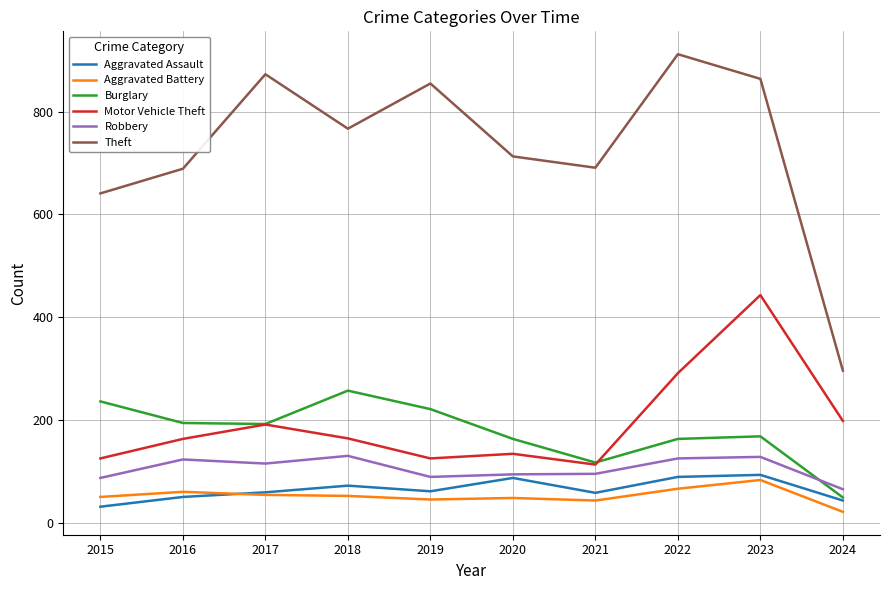

What is the difference between the Motor Vehicle Theft values at 2016 and 2021?

50